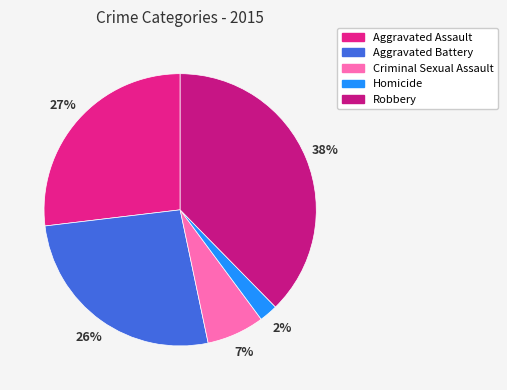

Is Robbery the majority of the pie?

No